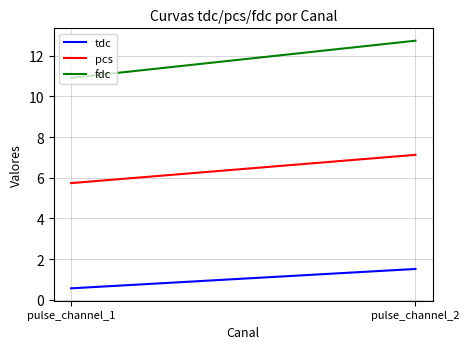

List the series in order of their overall mean, lowest first.

tdc, pcs, fdc